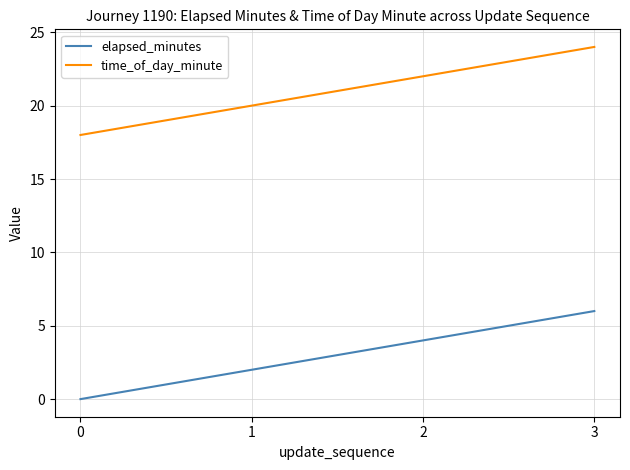

Which series has the largest total across all categories?

time_of_day_minute